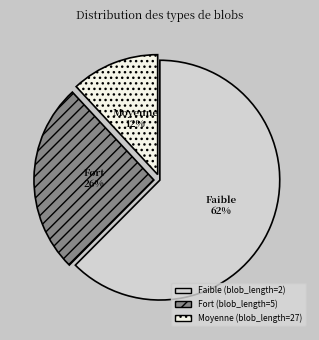

Is there any slice that represents more than half of the pie?

Yes